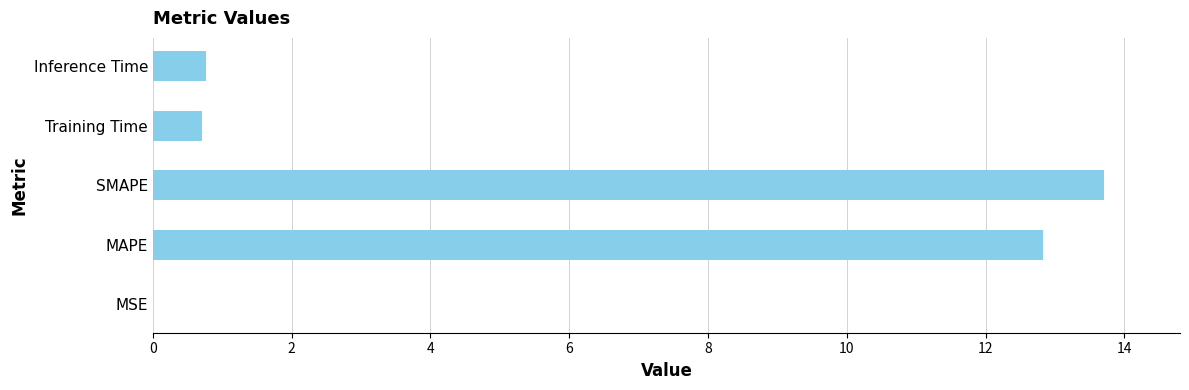

What is the sum of all values?

28.0